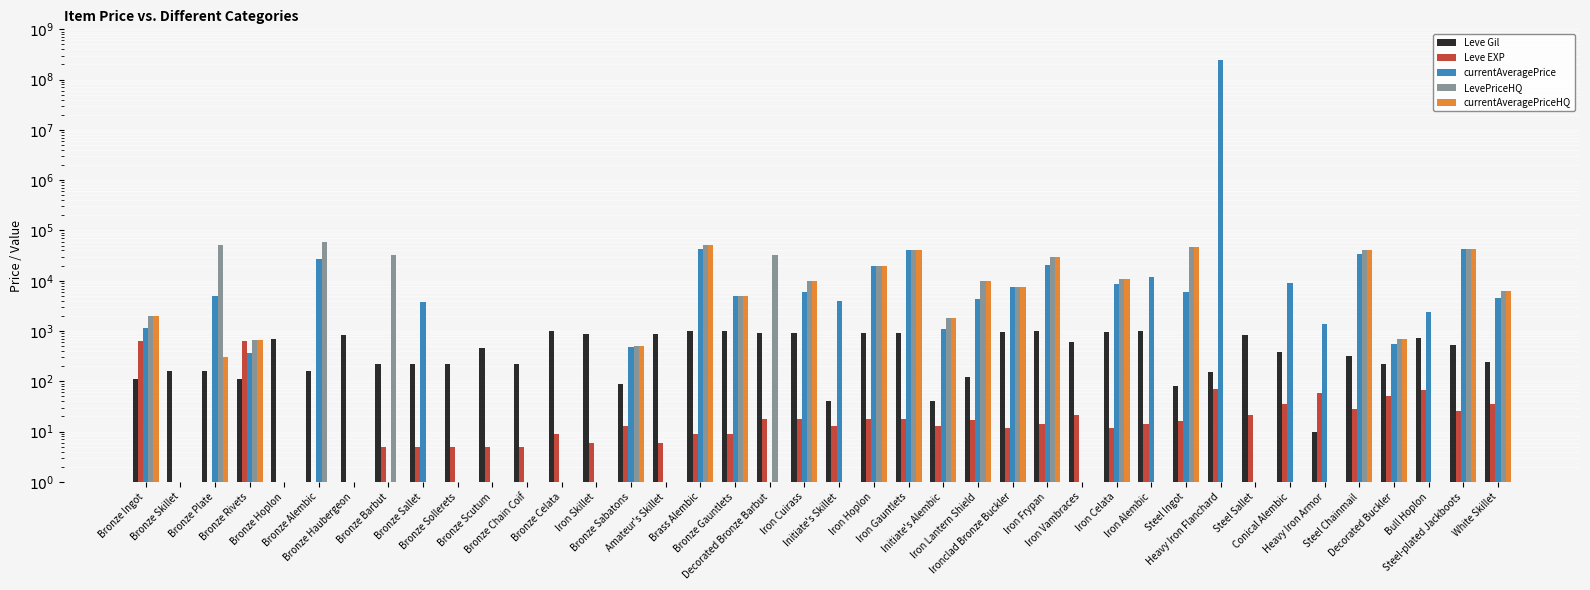

Is the value of Leve Gil at Bronze Hoplon greater than the value of Leve EXP at Iron Gauntlets?

Yes